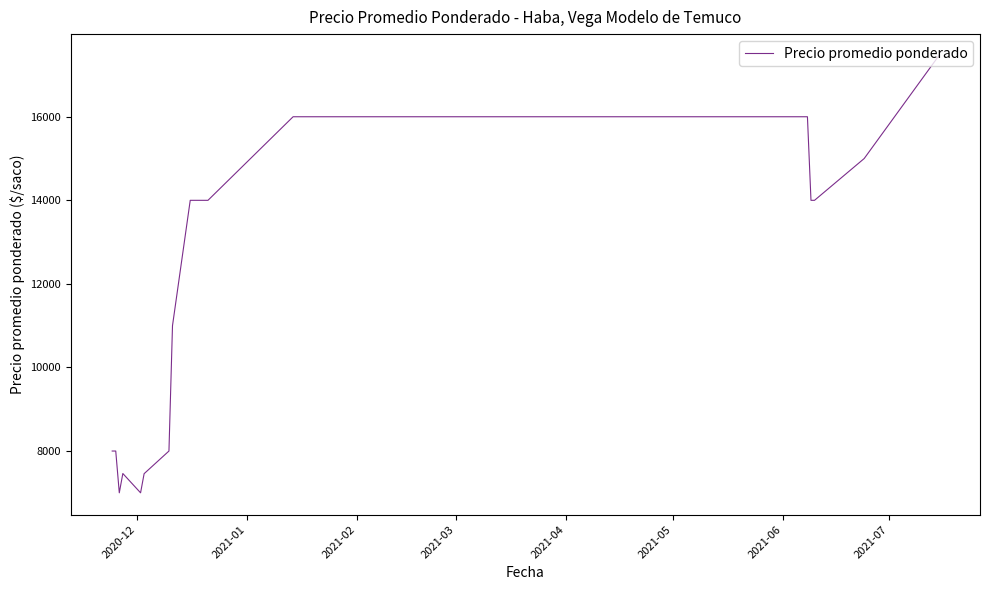

How many interior local peaks (higher than both neighbors) does the data have?

1